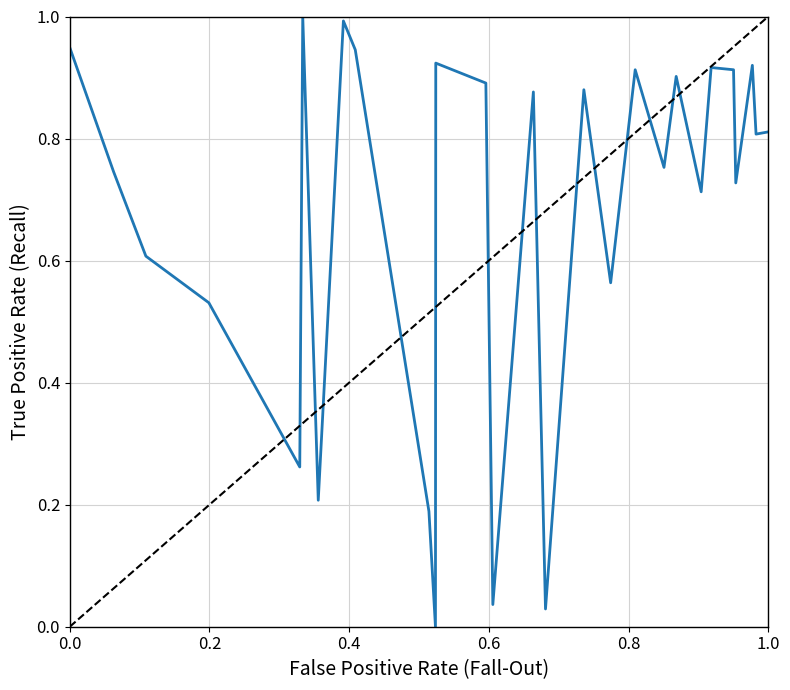

What is the difference between the maximum and minimum values?

1.0